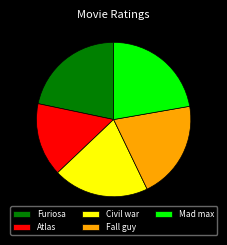

Does Fall guy represent more than half of the total?

No